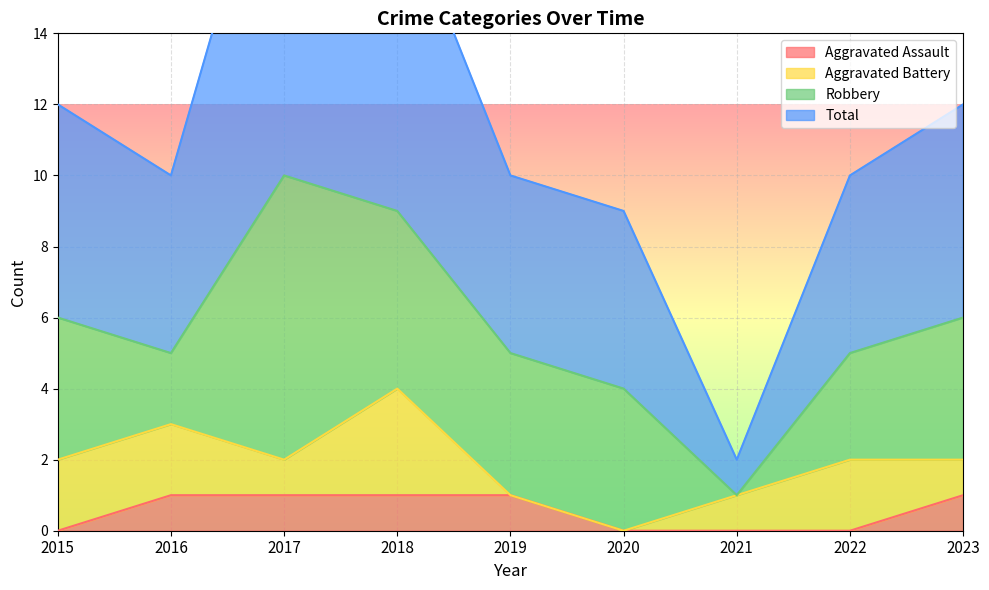

True or false: Aggravated Assault and Total intersect in this chart.

False